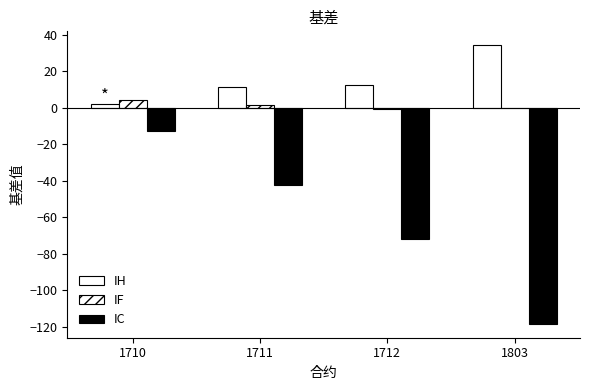

What is the average value of the IH series?

15.1